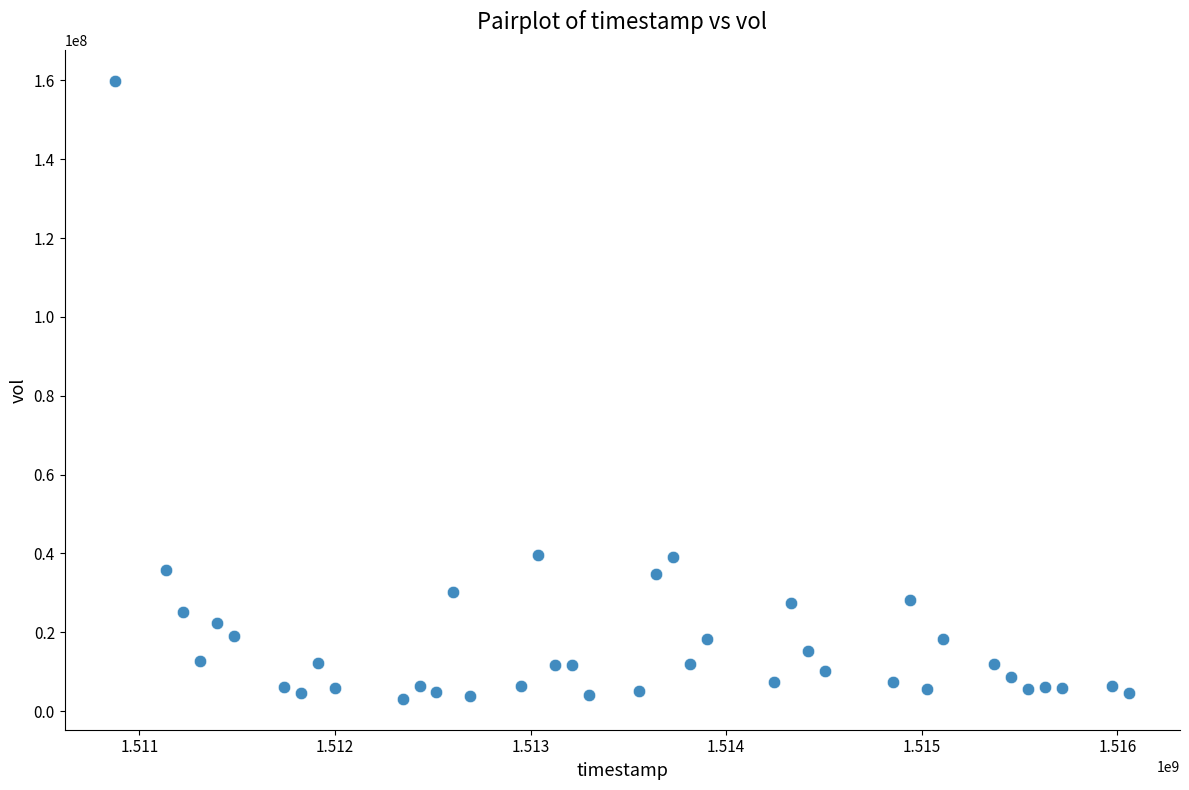

What is the range of X values (max minus min)?

5184000